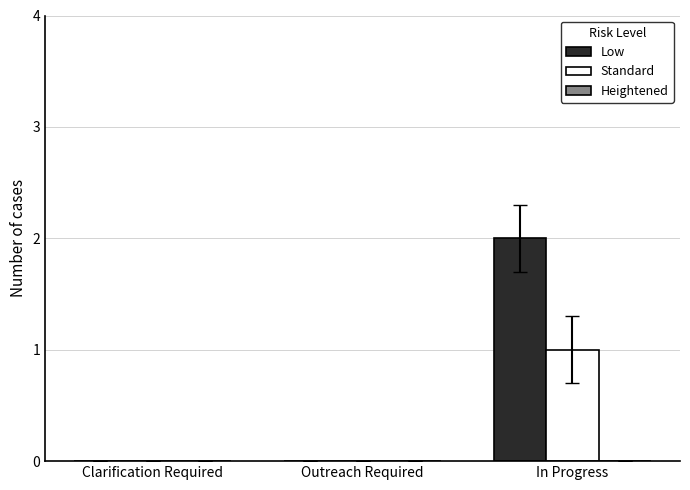

At which category is the sum across all series the highest?

In Progress